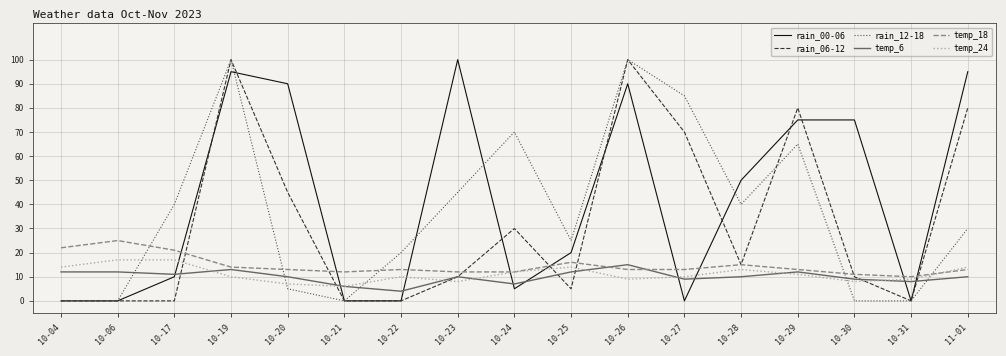

Between which two adjacent categories do temp_18 and temp_6 first intersect?

10-25 and 10-26